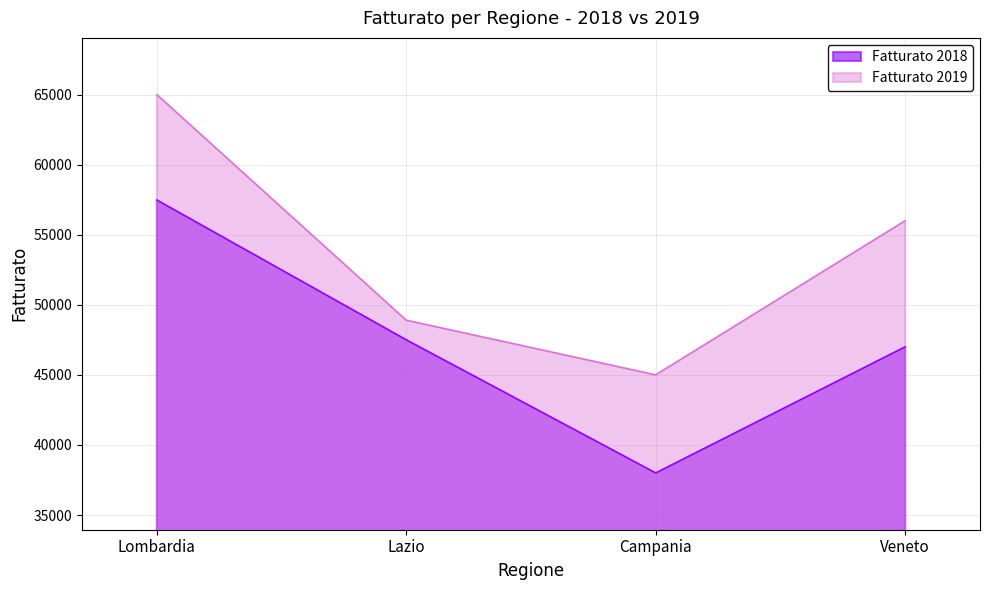

Where is Fatturato 2019 nearest to the value 55000?

Veneto